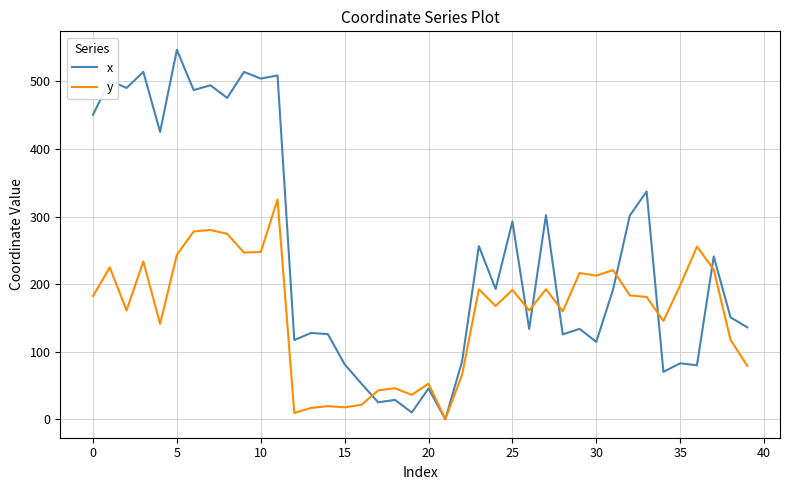

What is the greatest value displayed?

546.7